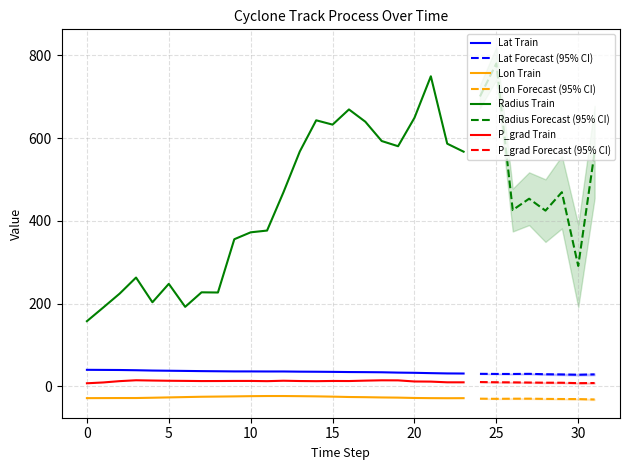

Count the number of categories in the chart.

32